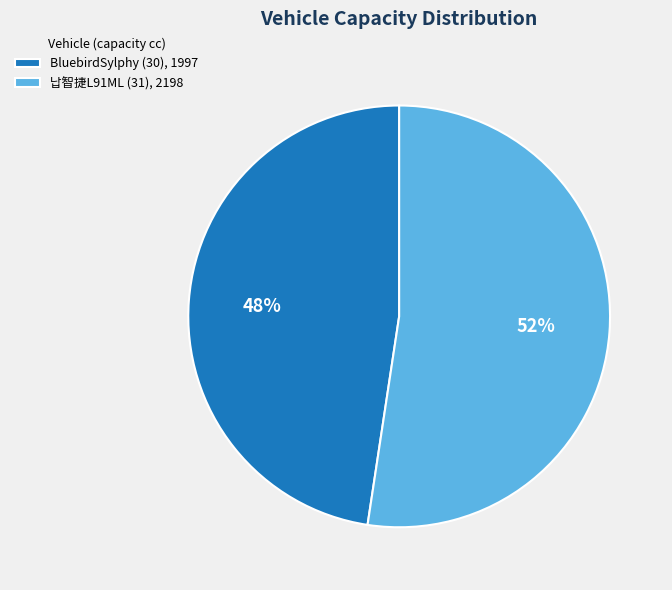

Which slice represents more than half of the pie?

납智捷L91ML (31), 2198